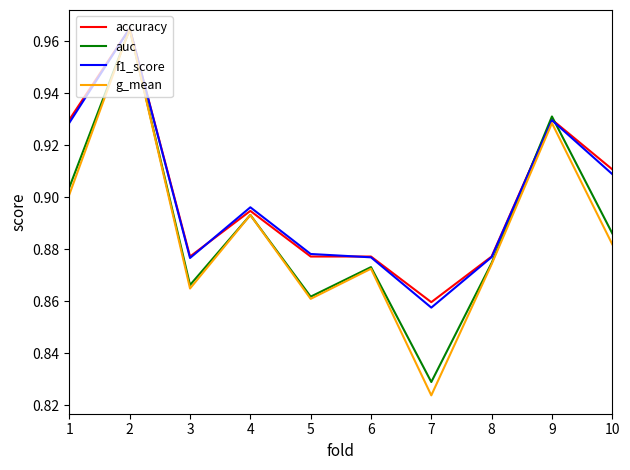

Which series changed the most between 2 and 7?

g_mean